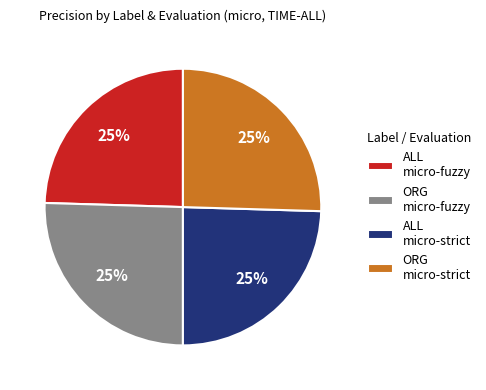

Approximately how many times larger is the value at ORG micro-strict compared to ORG micro-fuzzy?

1.0